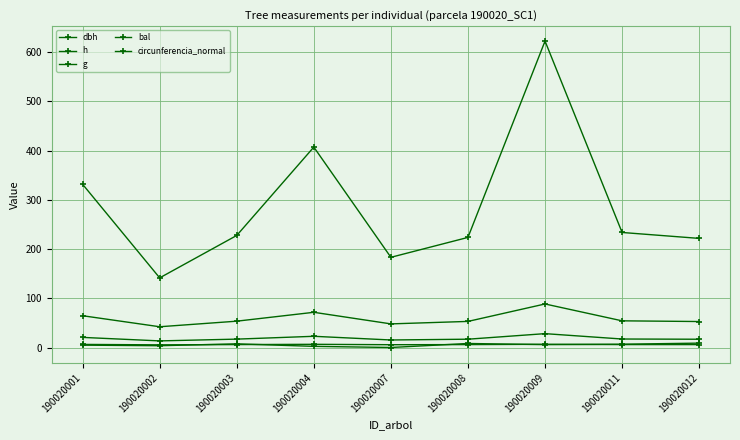

At 190020012, list the series in order from smallest to largest.

h, bal, dbh, circunferencia_normal, g